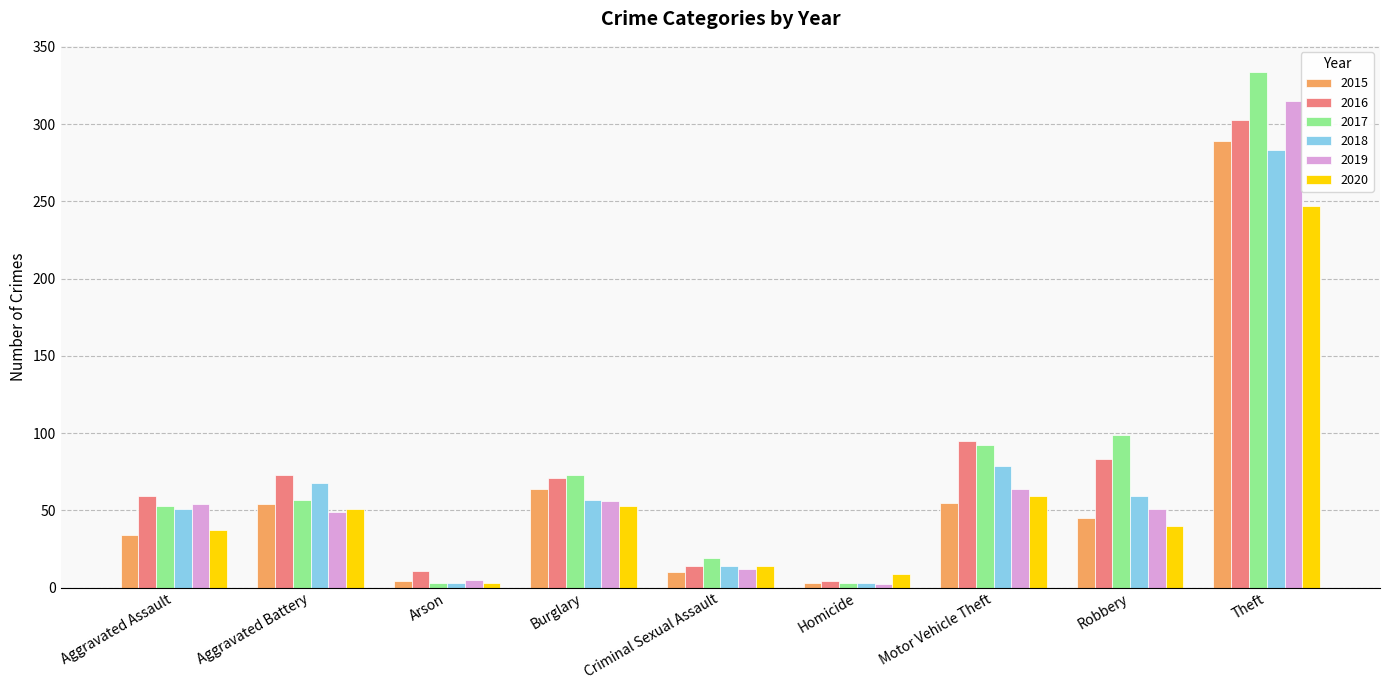

Is the value of 2019 at Robbery greater than the value of 2017 at Criminal Sexual Assault?

Yes